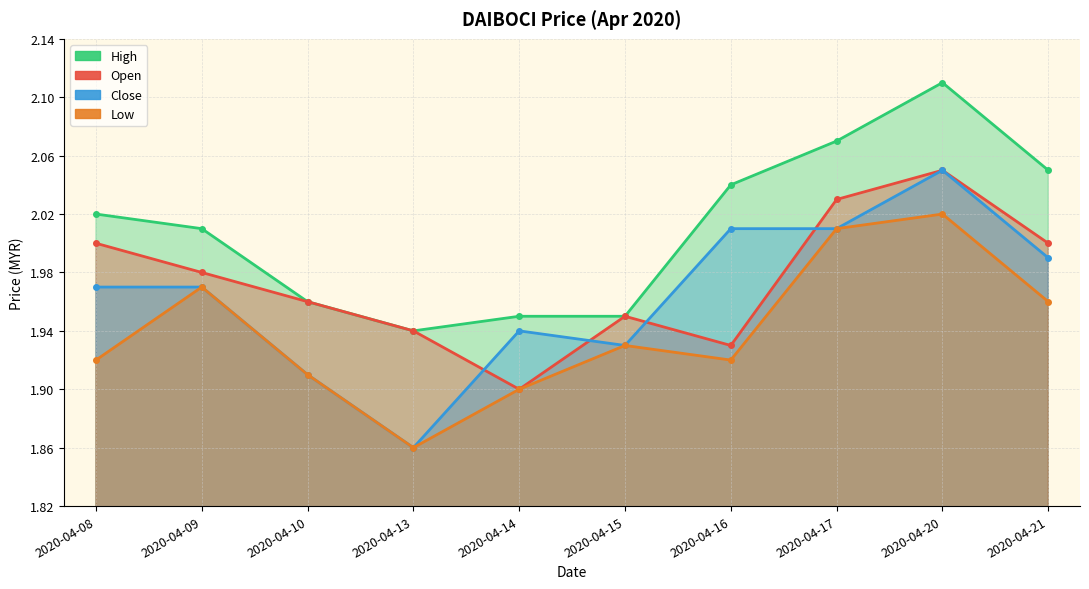

Reading right to left, list all the values displayed in this chart.

open: 2020-04-21=2.0	2020-04-20=2.0	2020-04-17=2.0	2020-04-16=1.9	2020-04-15=1.9	2020-04-14=1.9	2020-04-13=1.9	2020-04-10=2.0	2020-04-09=2.0	2020-04-08=2.0
high: 2020-04-21=2.0	2020-04-20=2.1	2020-04-17=2.1	2020-04-16=2.0	2020-04-15=1.9	2020-04-14=1.9	2020-04-13=1.9	2020-04-10=2.0	2020-04-09=2.0	2020-04-08=2.0
low: 2020-04-21=2.0	2020-04-20=2.0	2020-04-17=2.0	2020-04-16=1.9	2020-04-15=1.9	2020-04-14=1.9	2020-04-13=1.9	2020-04-10=1.9	2020-04-09=2.0	2020-04-08=1.9
close: 2020-04-21=2.0	2020-04-20=2.0	2020-04-17=2.0	2020-04-16=2.0	2020-04-15=1.9	2020-04-14=1.9	2020-04-13=1.9	2020-04-10=1.9	2020-04-09=2.0	2020-04-08=2.0